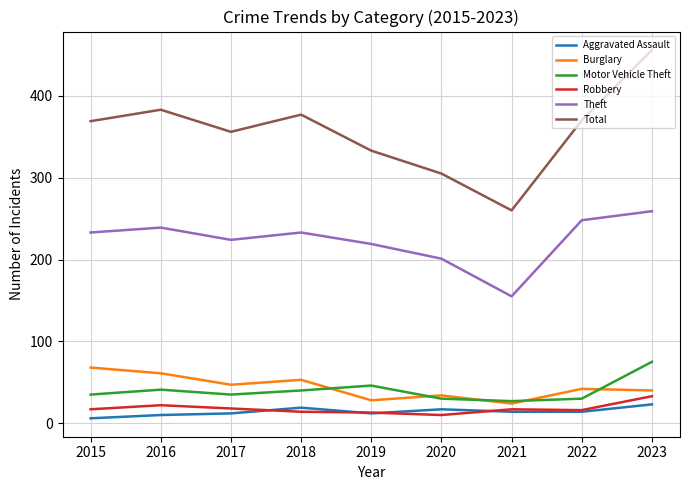

How many series are shown in this chart?

6